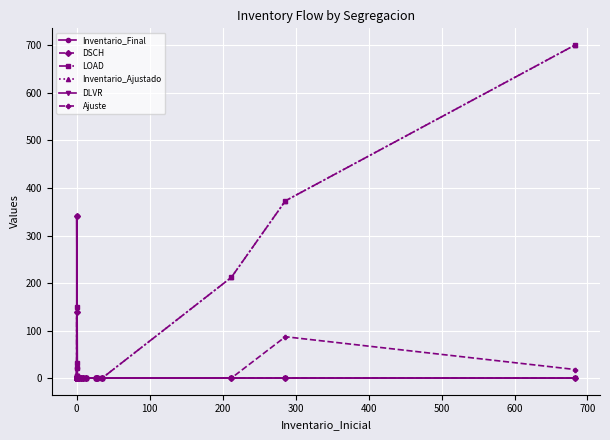

How many positive values does the Ajuste series have?

2